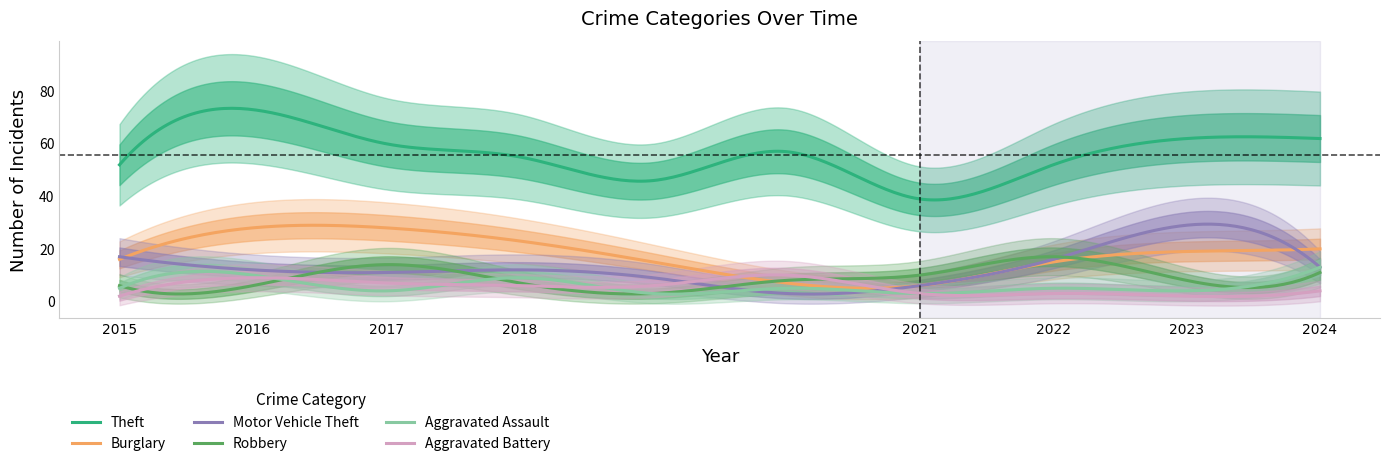

True or false: Aggravated Battery has a value of 3 at 2016.

False